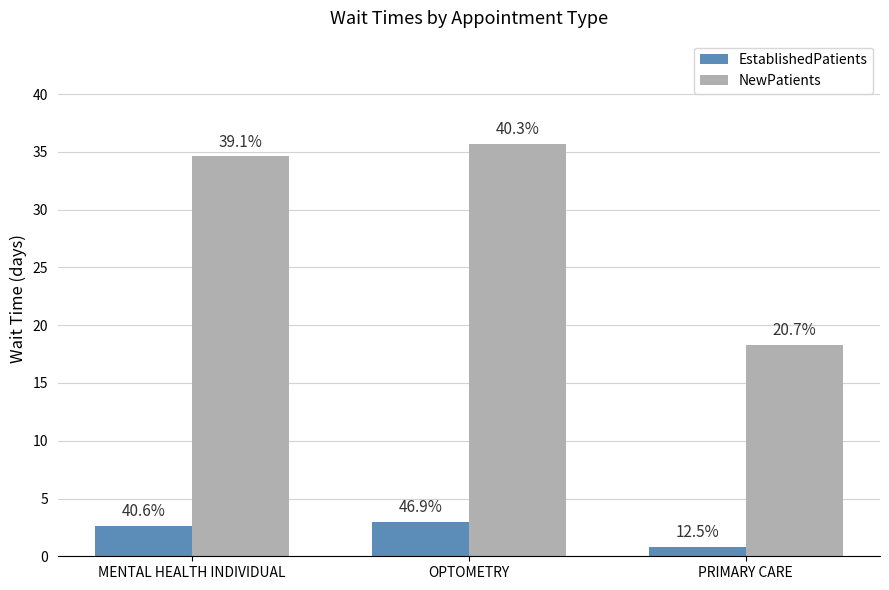

How many groups of bars are there?

3